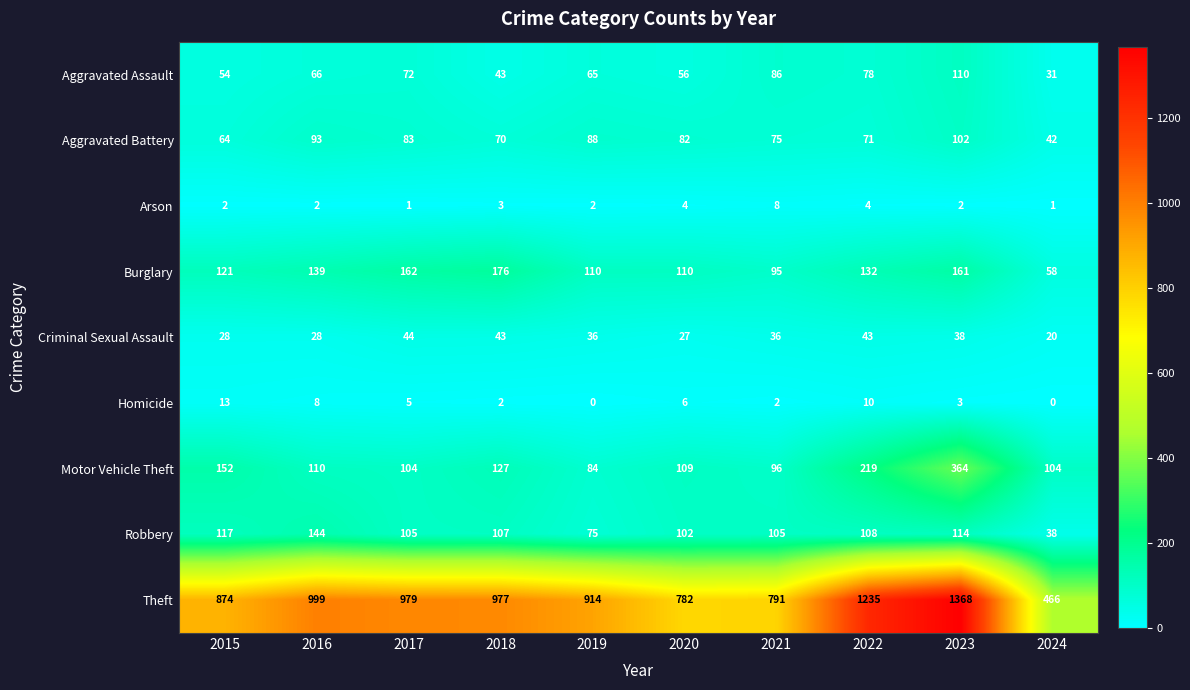

What value does the Criminal Sexual Assault series have at 2022?

43